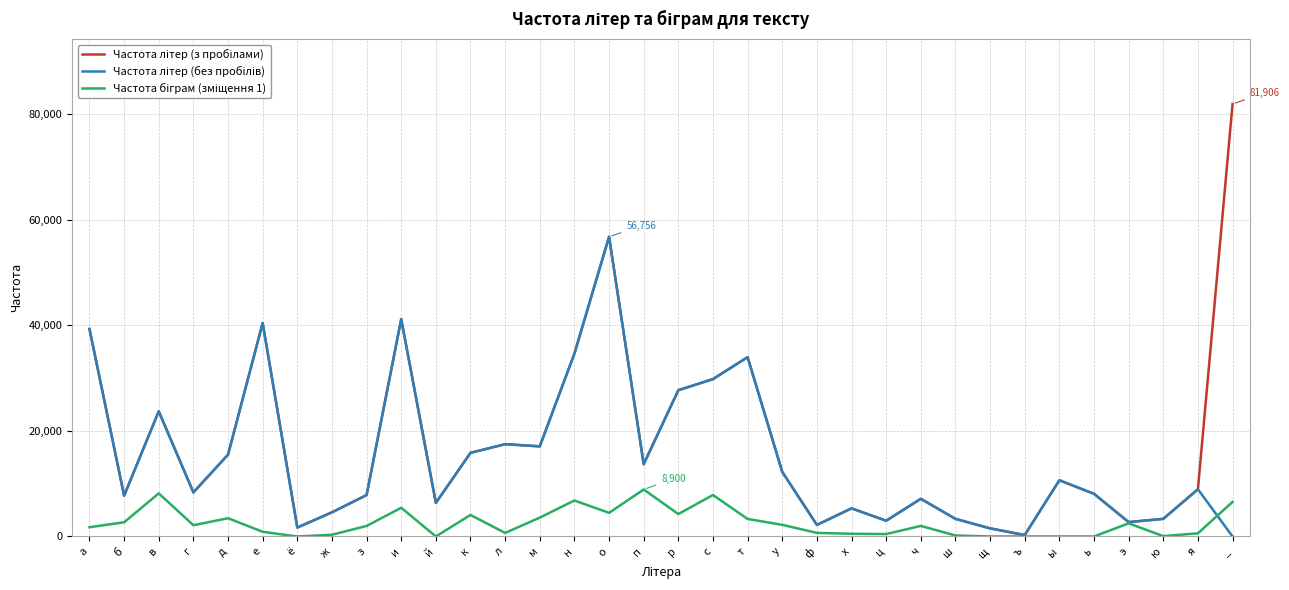

At which category is the sum across all series the highest?

о